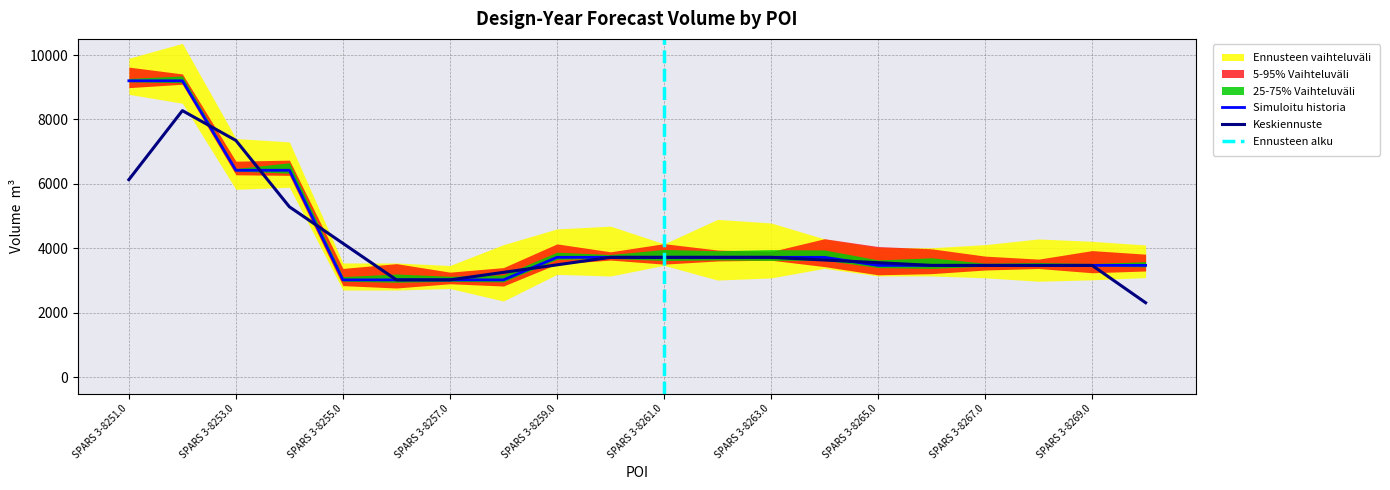

Rank the categories by value from highest to lowest.

SPARS 3-8251.0, SPARS 3-8252.0, SPARS 3-8253.0, SPARS 3-8254.0, SPARS 3-8259.0, SPARS 3-8260.0, SPARS 3-8261.0, SPARS 3-8262.0, SPARS 3-8263.0, SPARS 3-8264.0, SPARS 3-8265.0, SPARS 3-8266.0, SPARS 3-8267.0, SPARS 3-8268.0, SPARS 3-8269.0, SPARS 3-8270.0, SPARS 3-8255.0, SPARS 3-8256.0, SPARS 3-8257.0, SPARS 3-8258.0